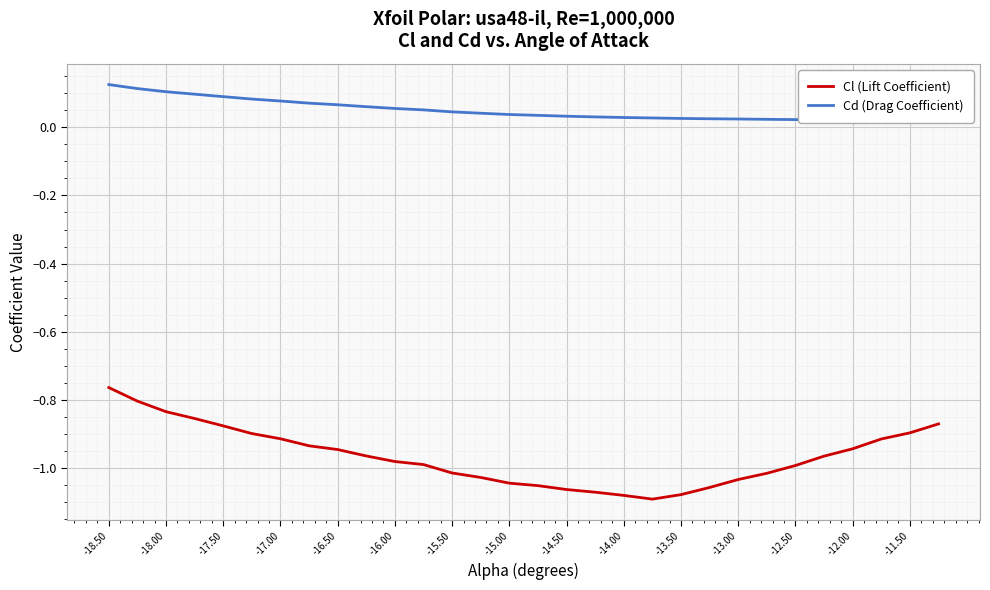

Does the chart display data point markers on the line(s)?

No